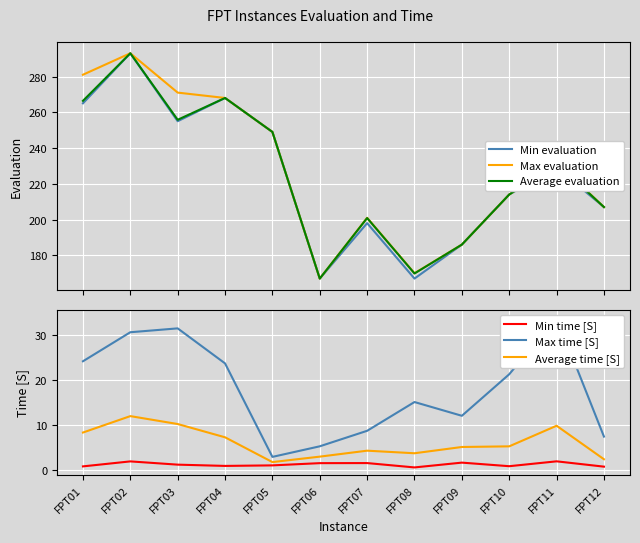

How many interior local valleys does the Min evaluation series have?

3